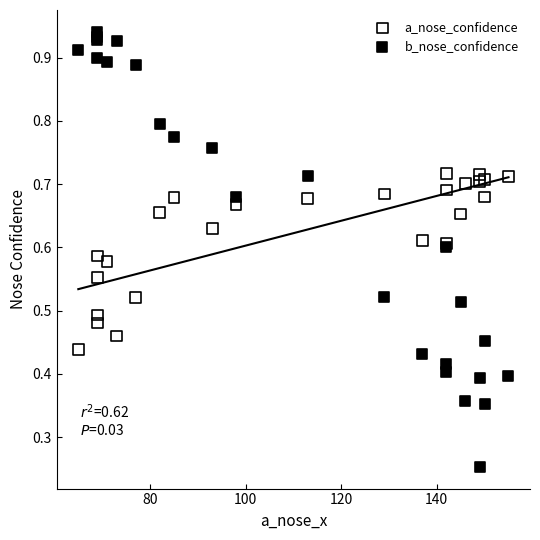

Which series has the largest Y range (max minus min)?

b_nose_confidence